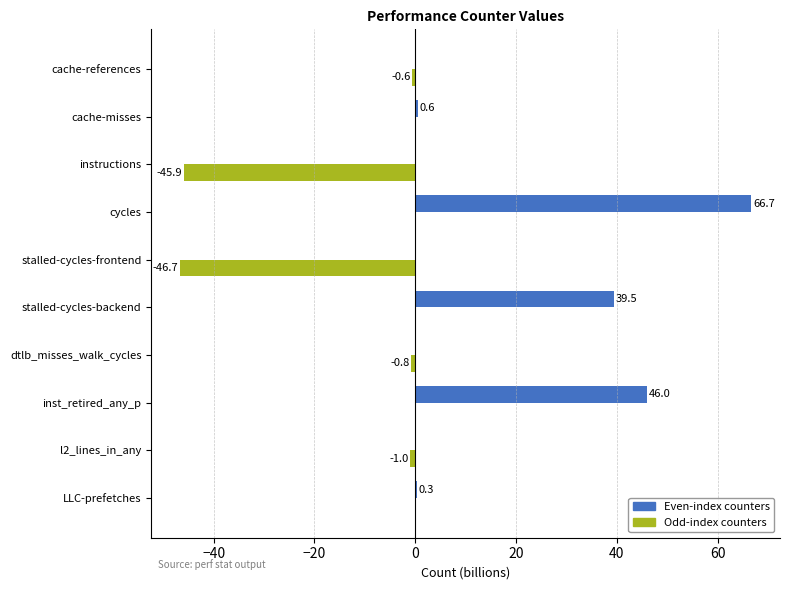

What is the maximum value shown in the chart?

66.7